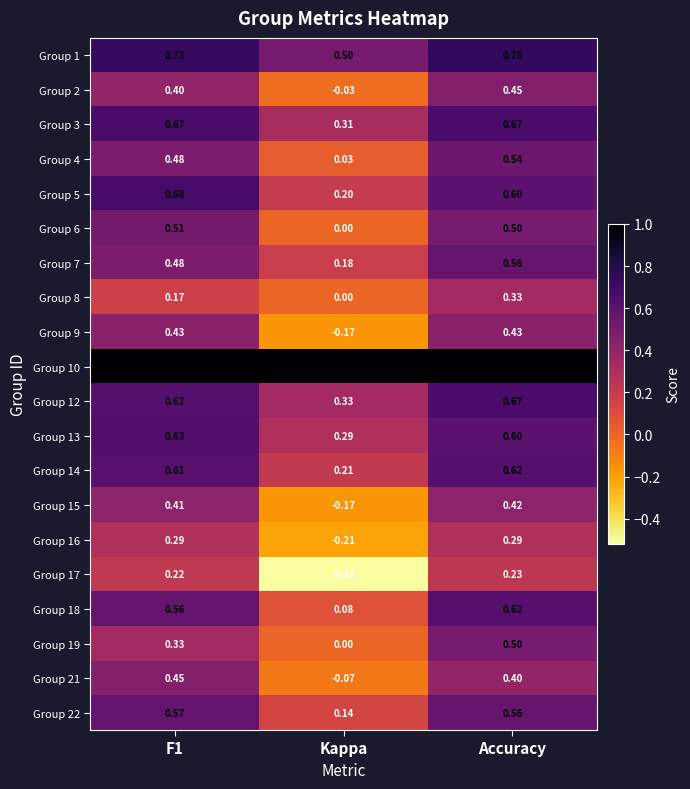

What is the total value across all series at Accuracy?

10.7